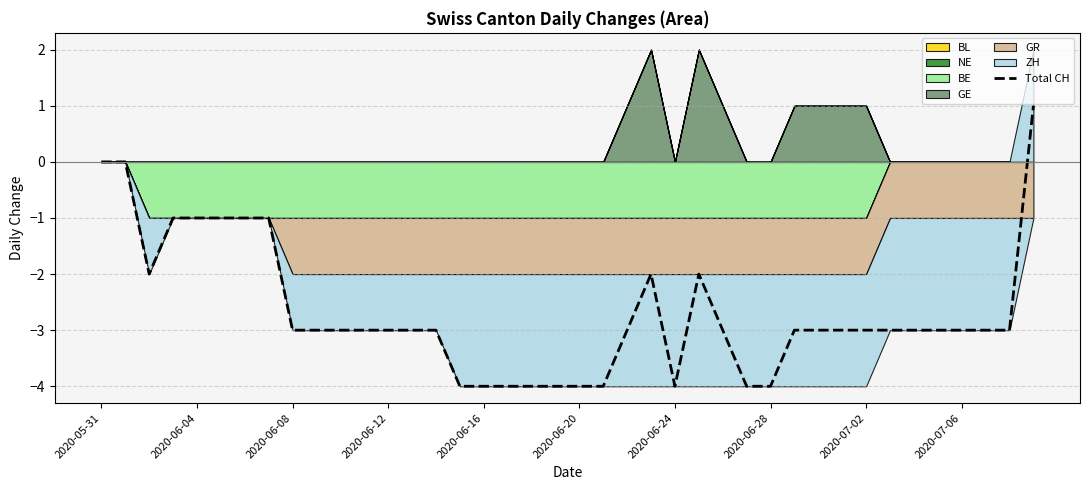

The value at 2020-05-31 is -3. True or false?

False